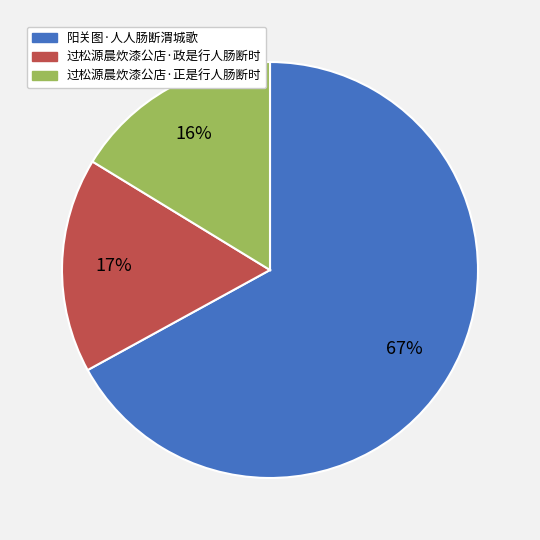

Between 阳关图·人人肠断渭城歌 and 过松源晨炊漆公店·正是行人肠断时, which is larger?

阳关图·人人肠断渭城歌